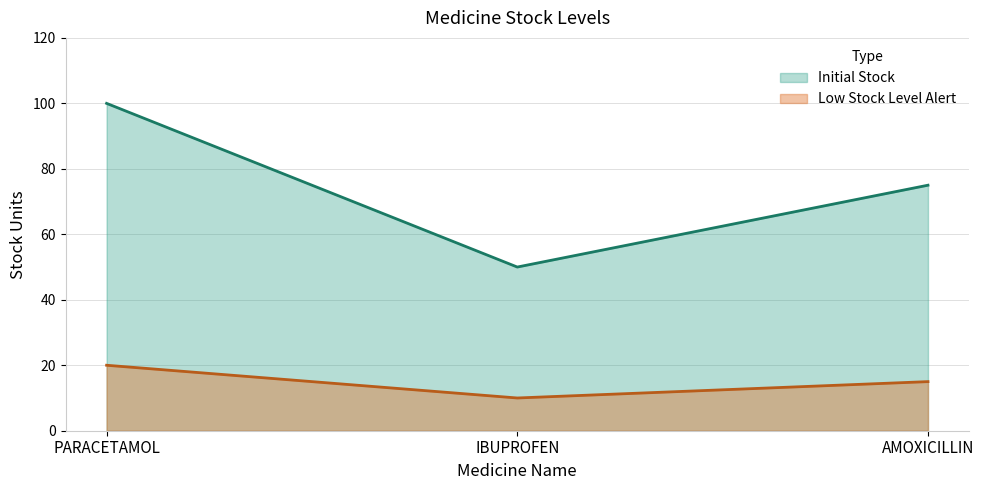

How many values in the Initial Stock series exceed 75?

1